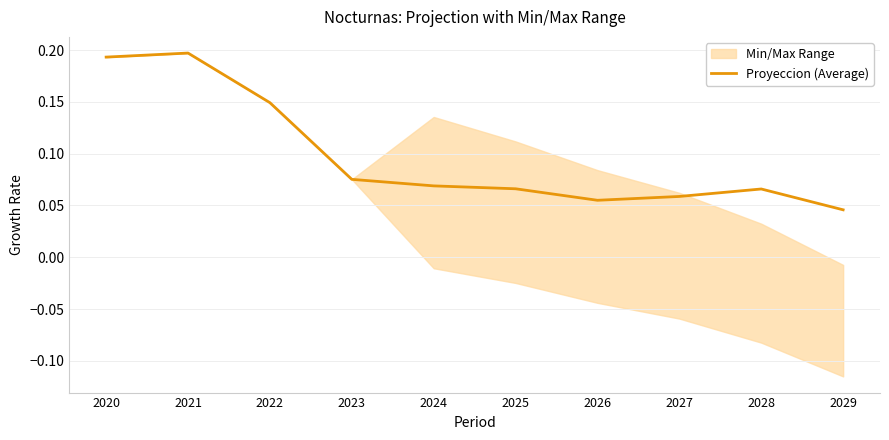

How many lines are shown in the chart?

1